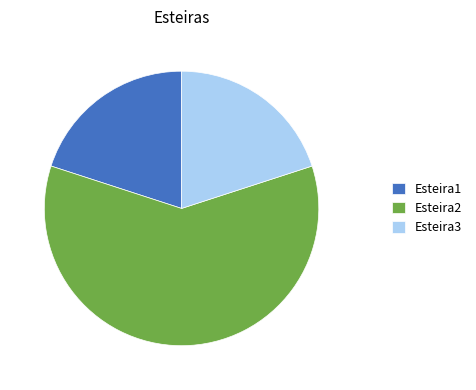

Which category accounts for the majority?

Esteira2